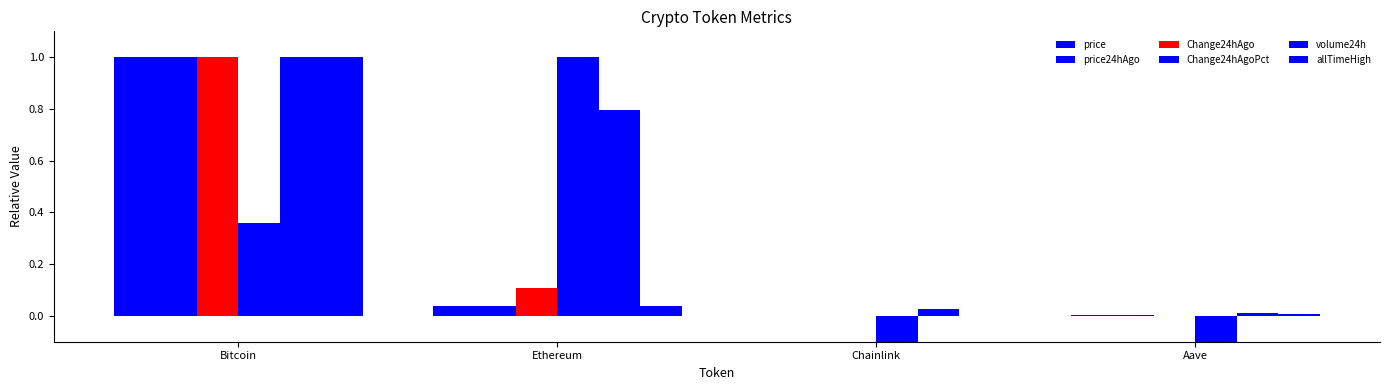

What is the difference between the highest and lowest values at Bitcoin?

0.6